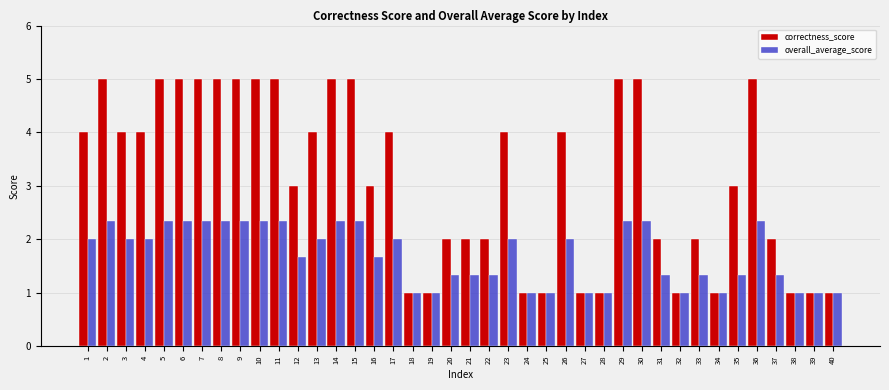

What is the difference between the overall_average_score values at 21 and 6?

1.0